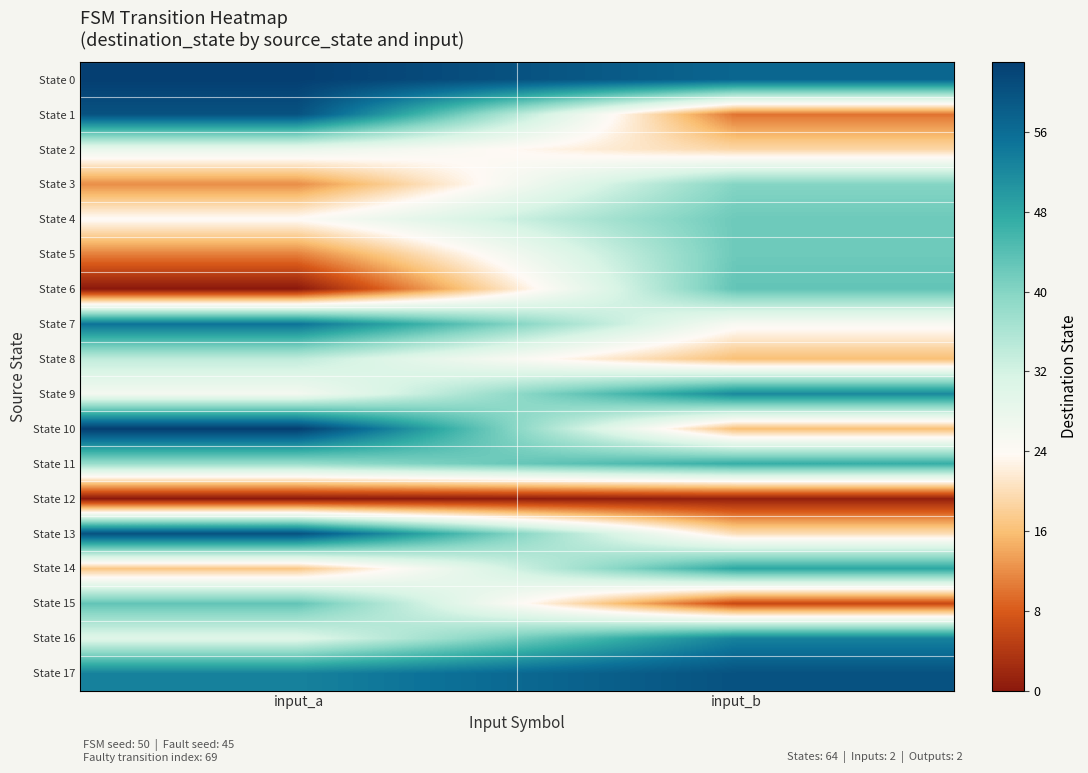

Which series has the largest total across all categories?

State 0